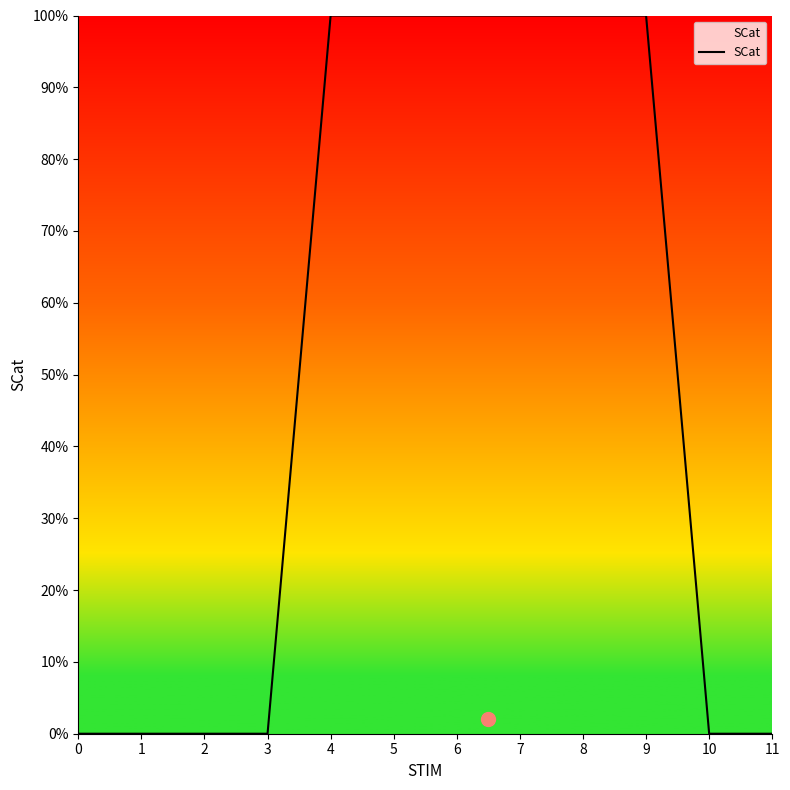

List the labels in order of value, smallest first.

0, 1, 2, 3, 10, 11, 4, 5, 6, 7, 8, 9